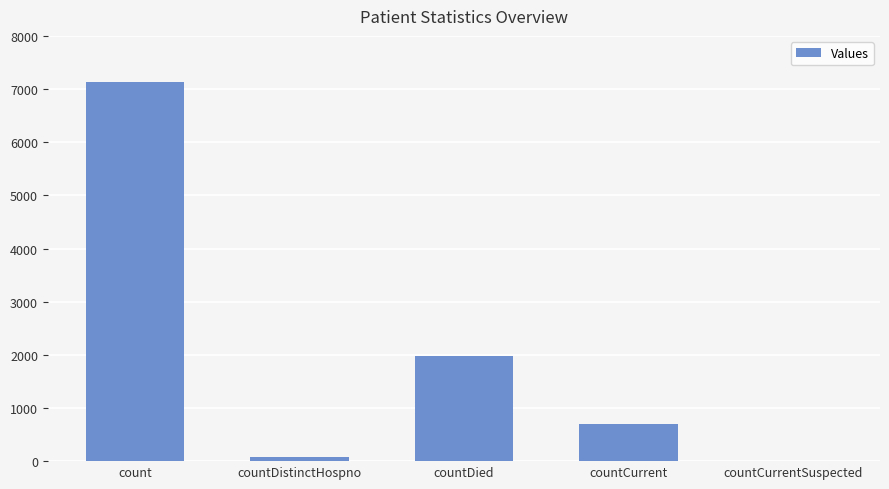

Does the chart contain stacked bars?

No